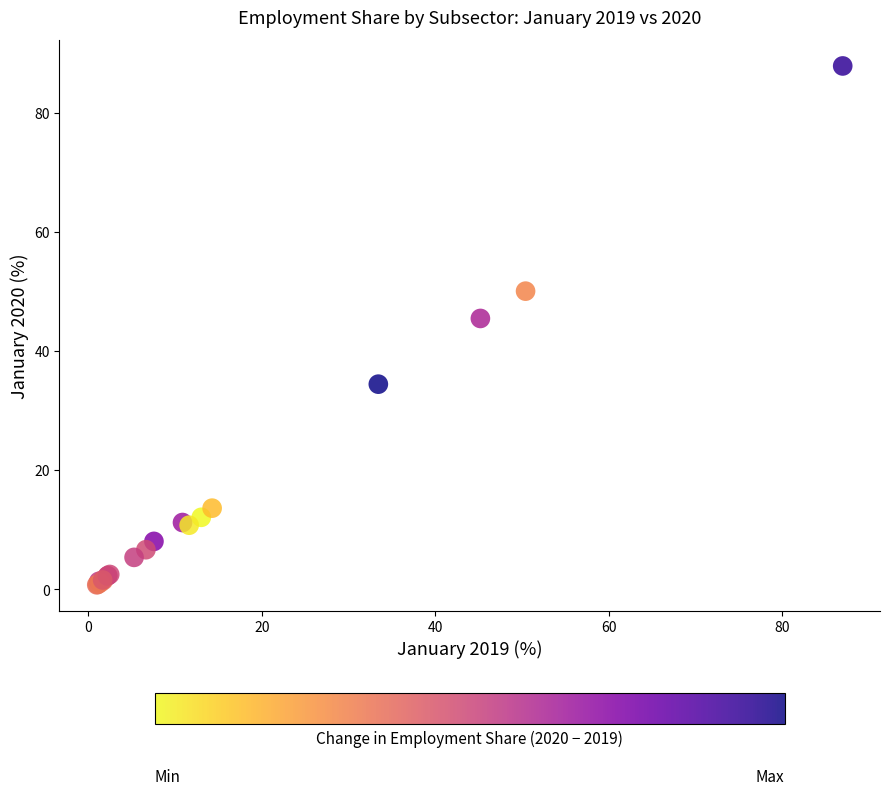

What Y value in the scatter plot is closest to 44?

45.5